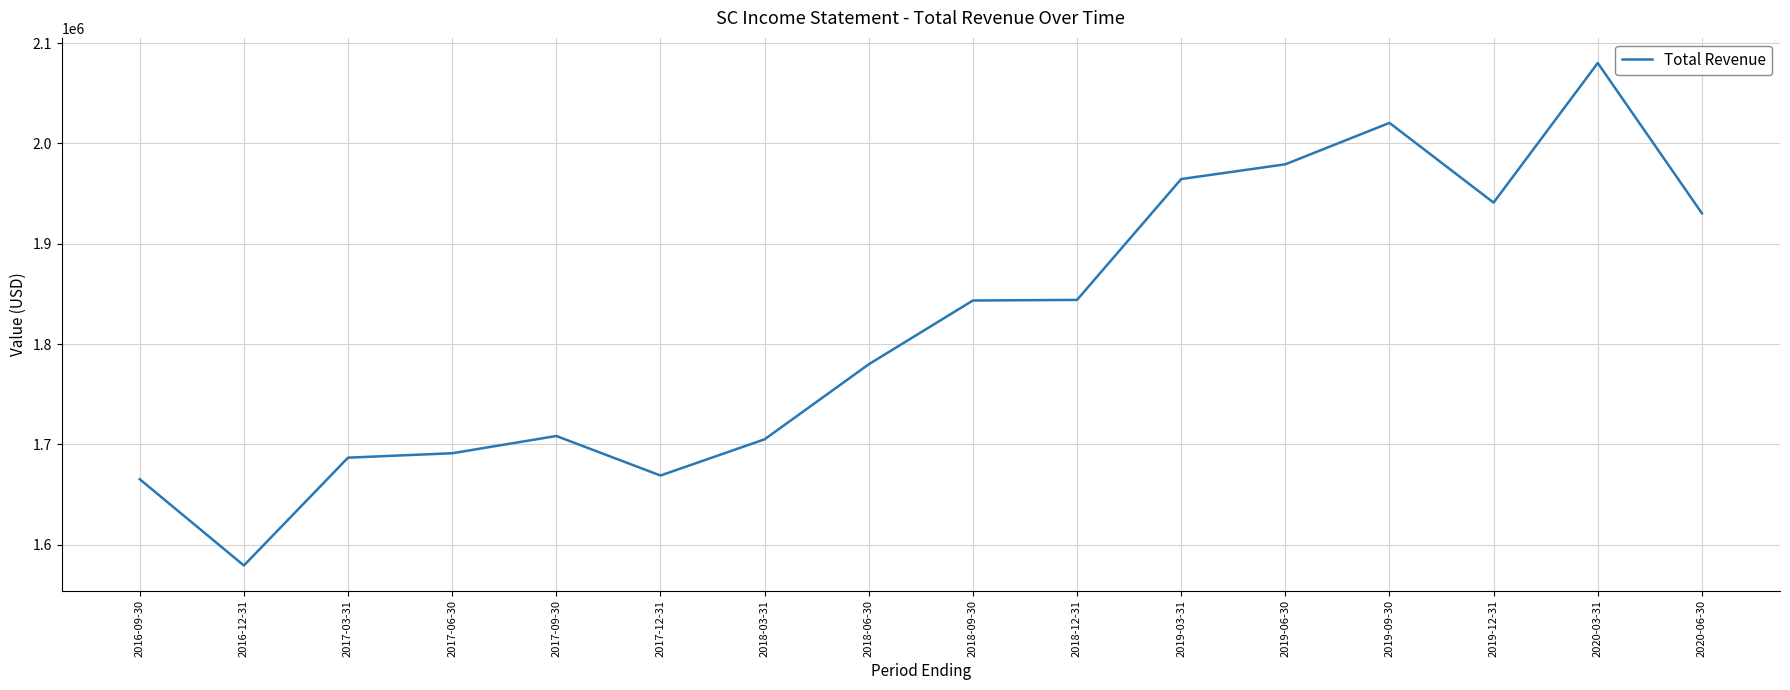

Is it true that the value at 2019-03-31 is 3232049?

False